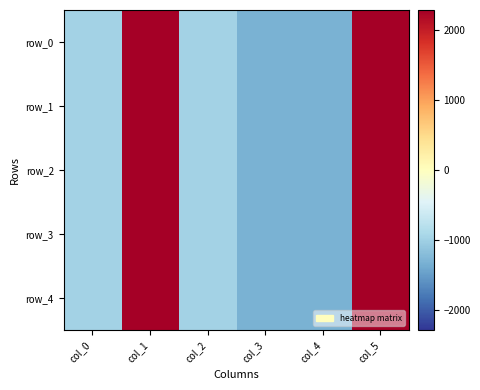

The row_0 series shows -862.6 at col_4. True or false?

False